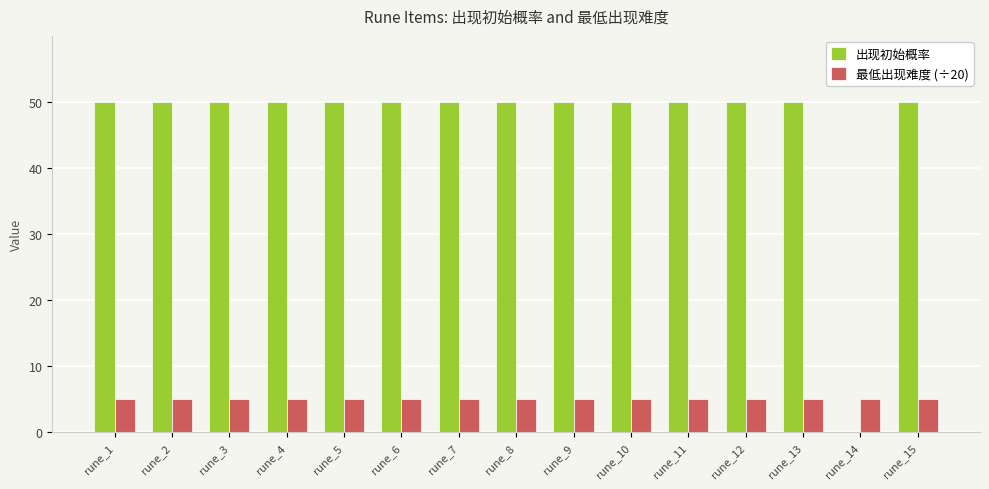

What are all the series names shown in the legend?

出现初始概率, 最低出现难度 (÷20)